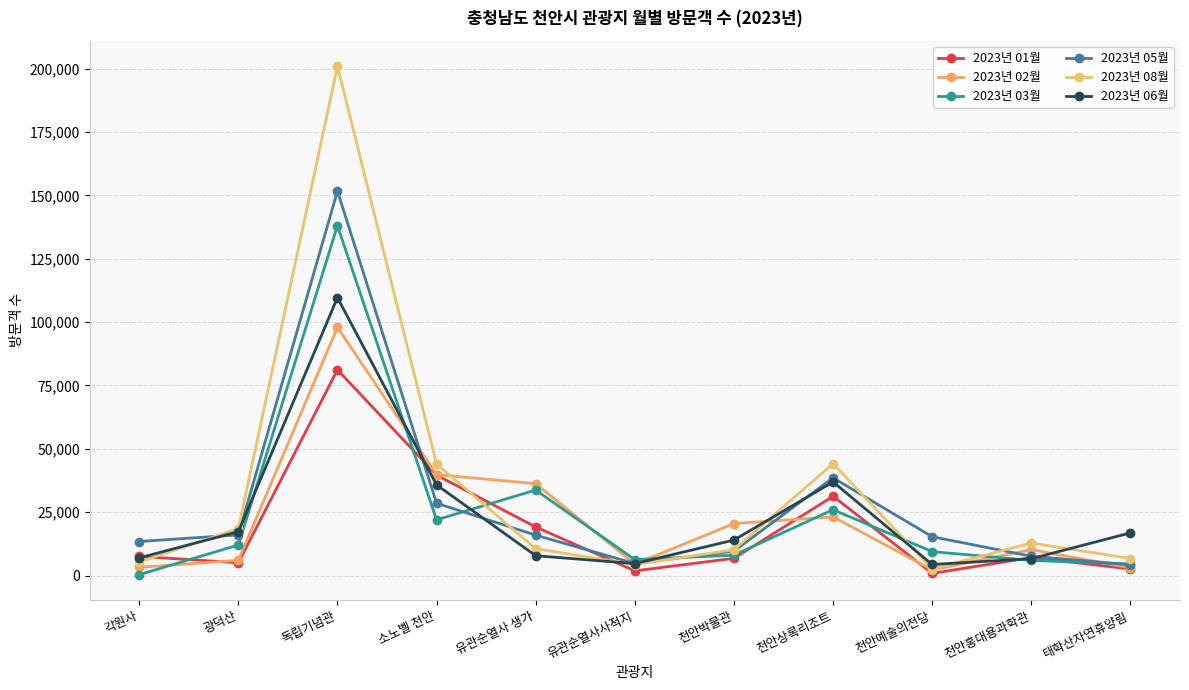

How many interior local valleys does the 2023년 05월 series have?

1